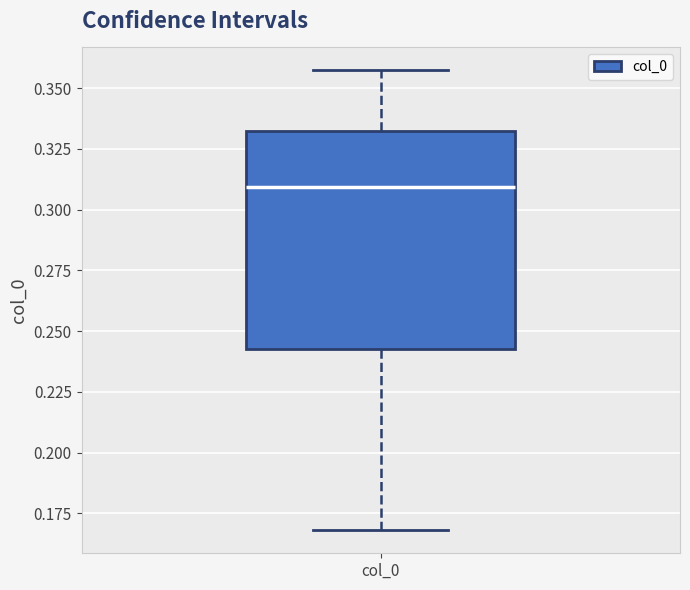

Transcribe this box plot: give where the median line is, the range the box spans, and where the two whiskers end, as read against the y-axis. The values are not printed on the chart, so give them approximately, as read against the axis.

median 0.310, box 0.245 to 0.330, whiskers 0.170 to 0.355